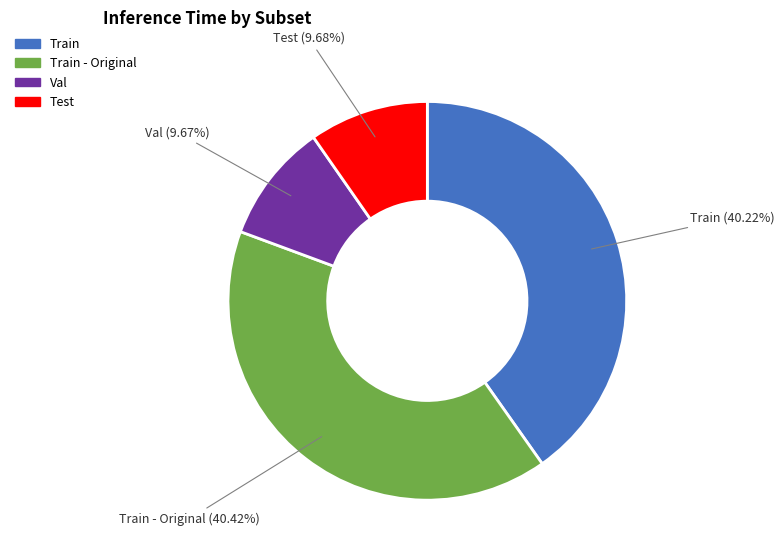

Between Test and Train, which is larger?

Train